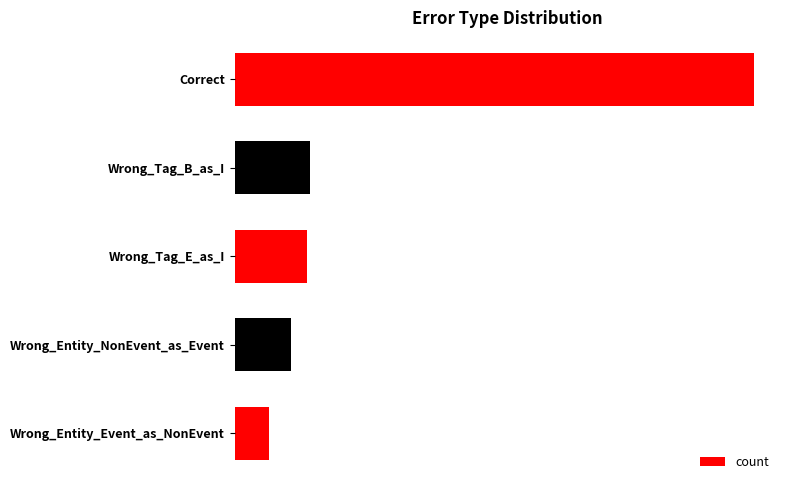

Are the bars horizontal?

Yes